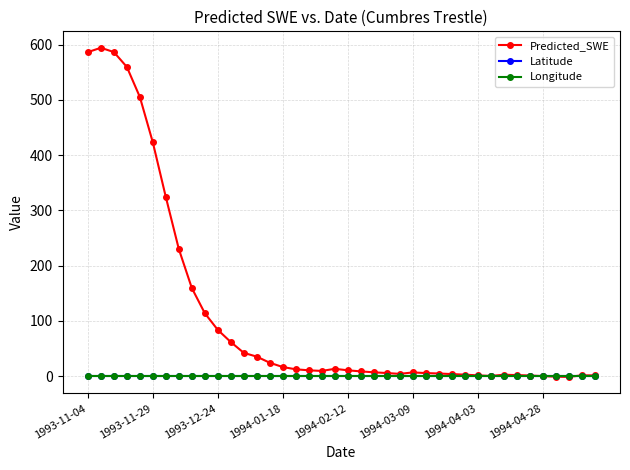

Which series has the largest total across all categories?

Predicted_SWE